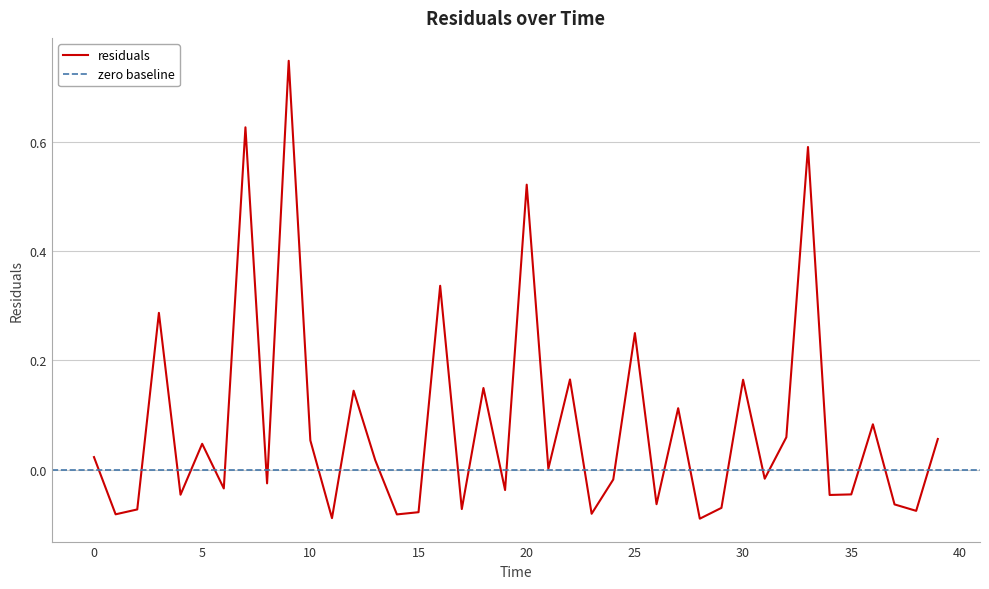

How many interior local peaks (higher than both neighbors) does the data have?

14